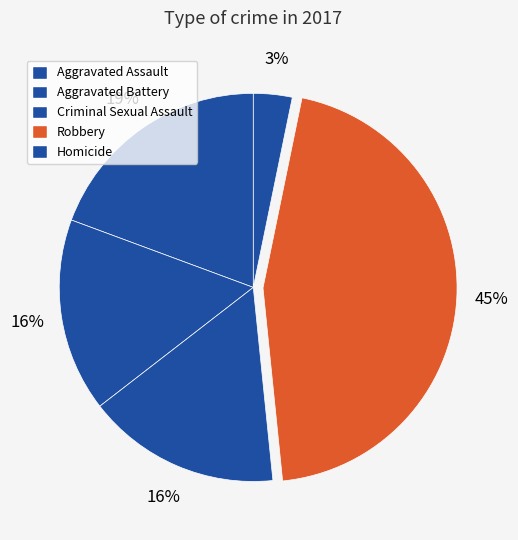

Count the number of slices in the pie.

5